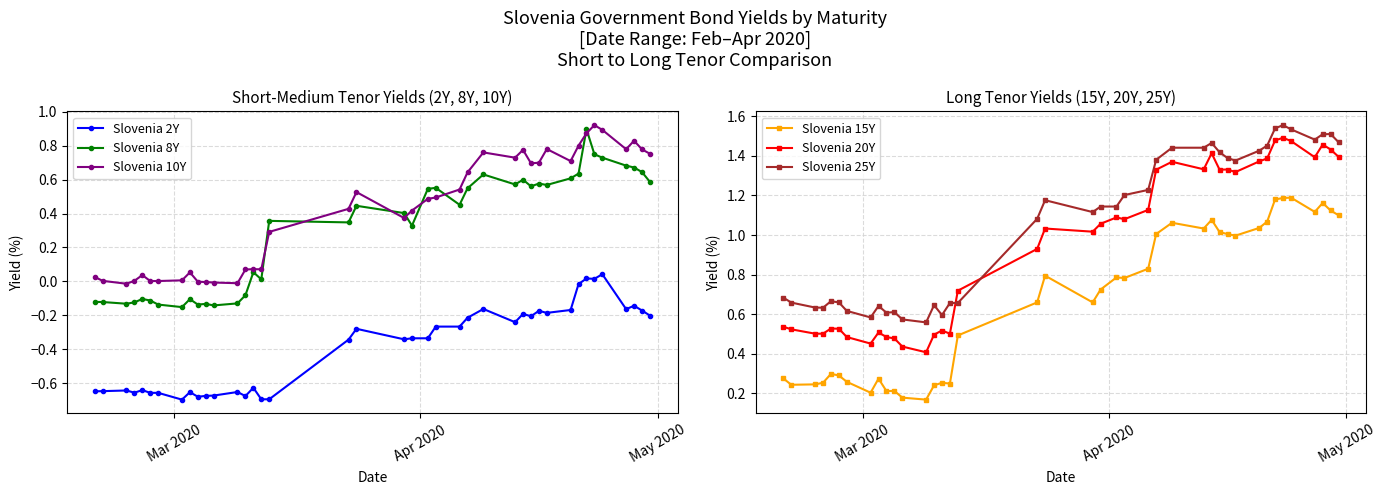

What is the difference between the maximum and minimum values in the Slovenia 20Y series?

1.1